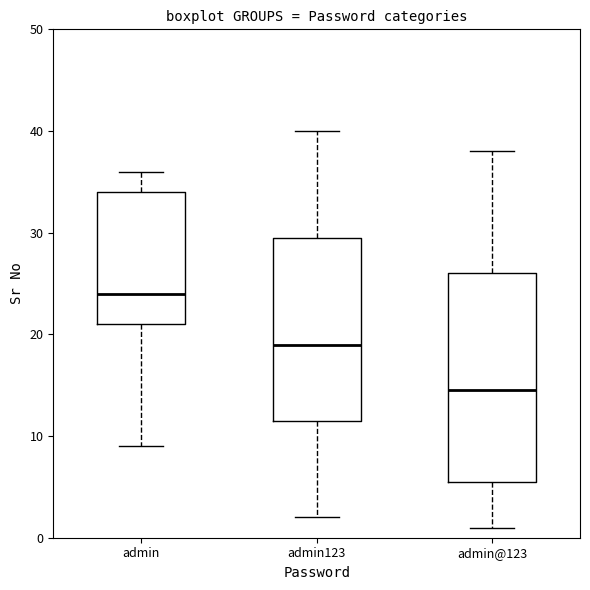

Reading left to right, read every box against the y-axis: the position of its median line, the range the box covers, and the ends of its whiskers. The values are not printed on the chart, so give them approximately, as read against the axis.

admin: median 24, box 21 to 34, whiskers 9 to 36
admin123: median 19, box 12 to 30, whiskers 2 to 40
admin@123: median 15, box 6 to 26, whiskers 1 to 38